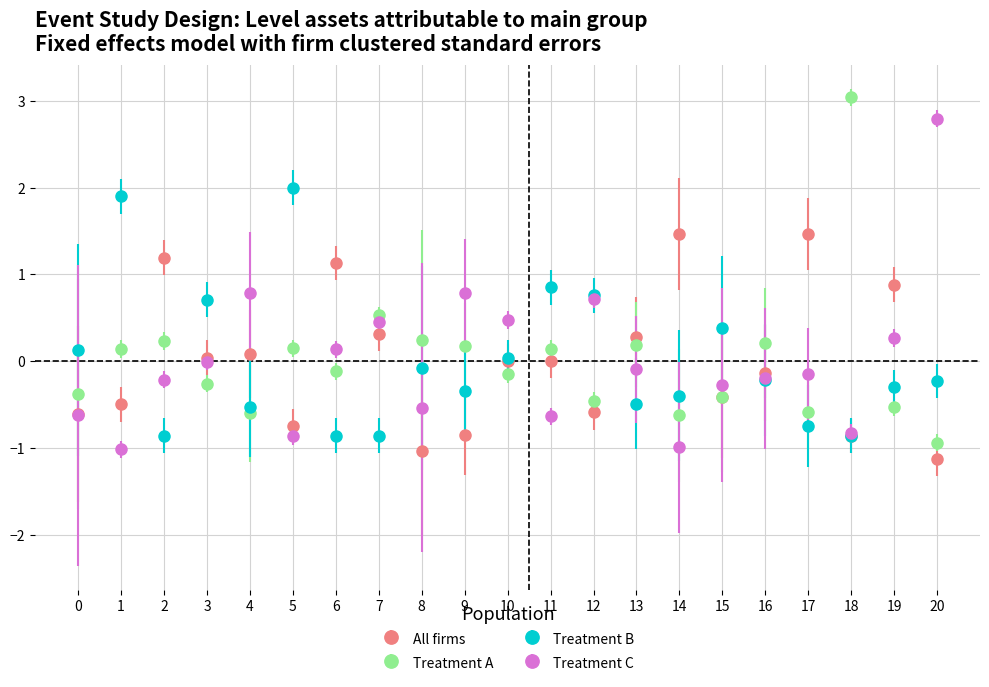

Which series has the largest range (max minus min)?

Treatment A